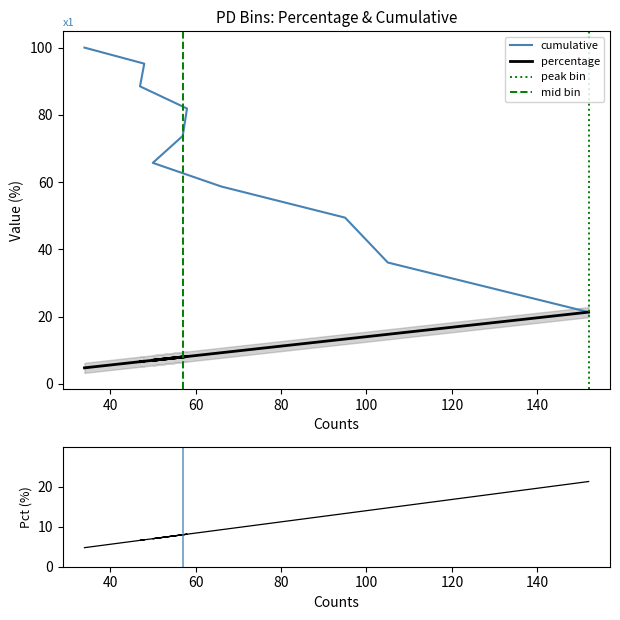

What is the label of the 9th point from the right?

105